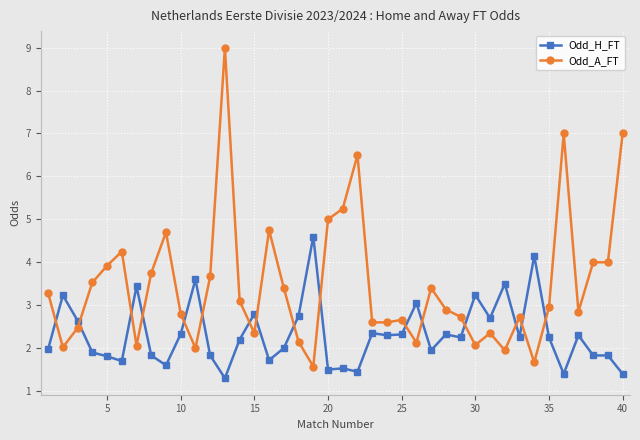

What is the average value of the Odd_A_FT series?

3.5